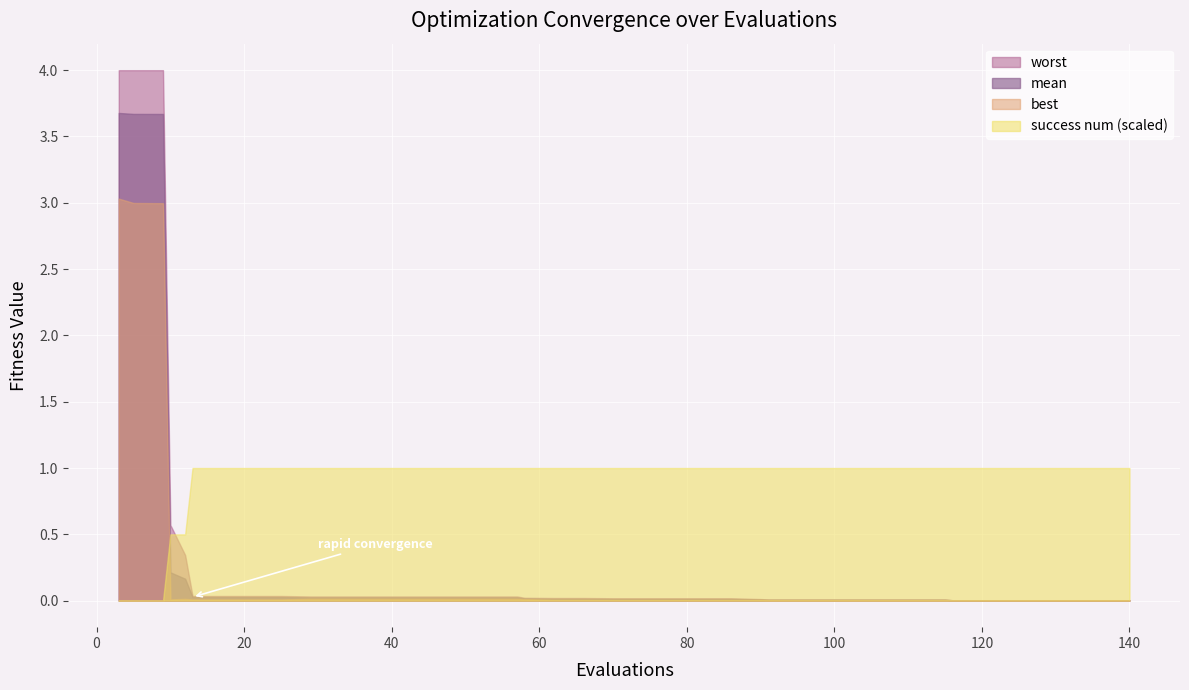

What is the total value across all series at worst?

12.8